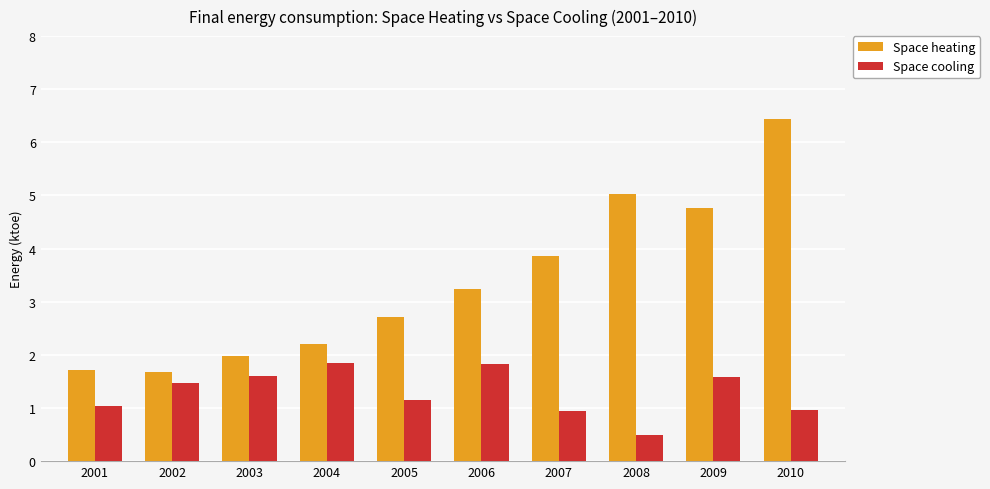

Does the chart contain any negative values?

No